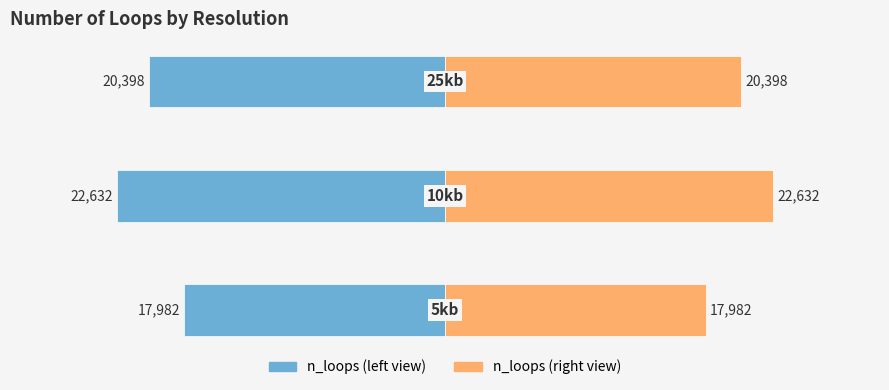

What are all the series names shown in the legend?

n_loops (left), n_loops (right)